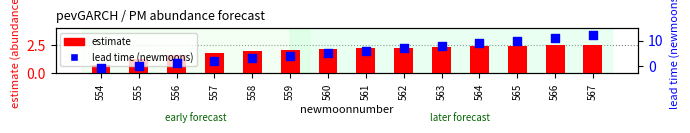

Which series reaches the minimum Y coordinate?

lead time (newmoons)